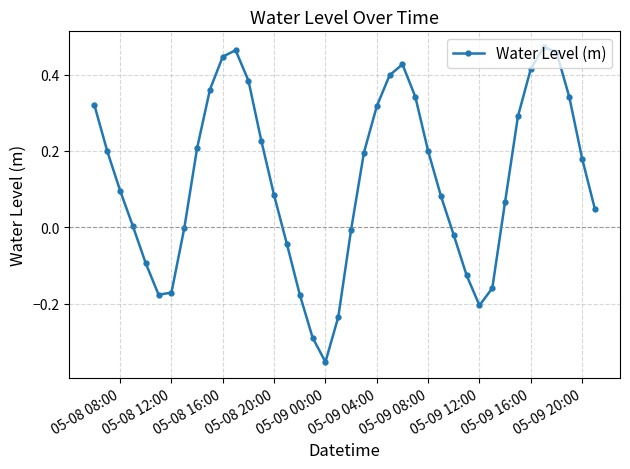

What is the difference between the second highest and minimum values?

0.8